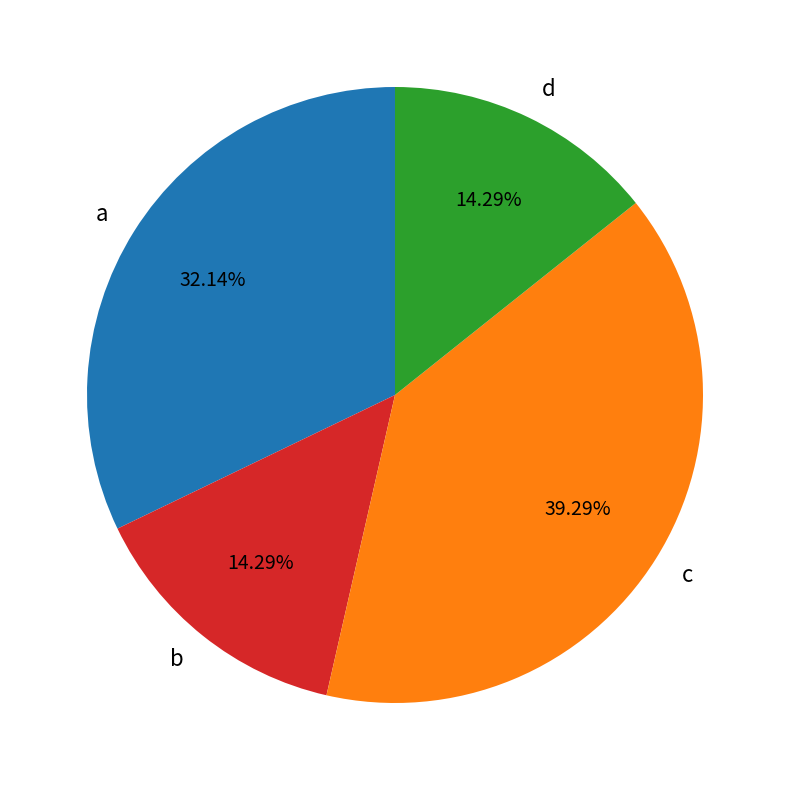

Count the number of slices in the pie.

4